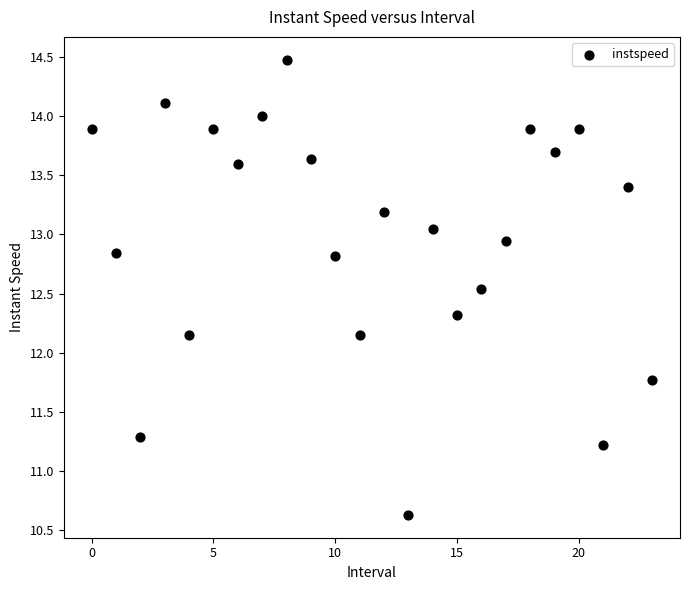

What is the range of Y values (max minus min)?

3.9